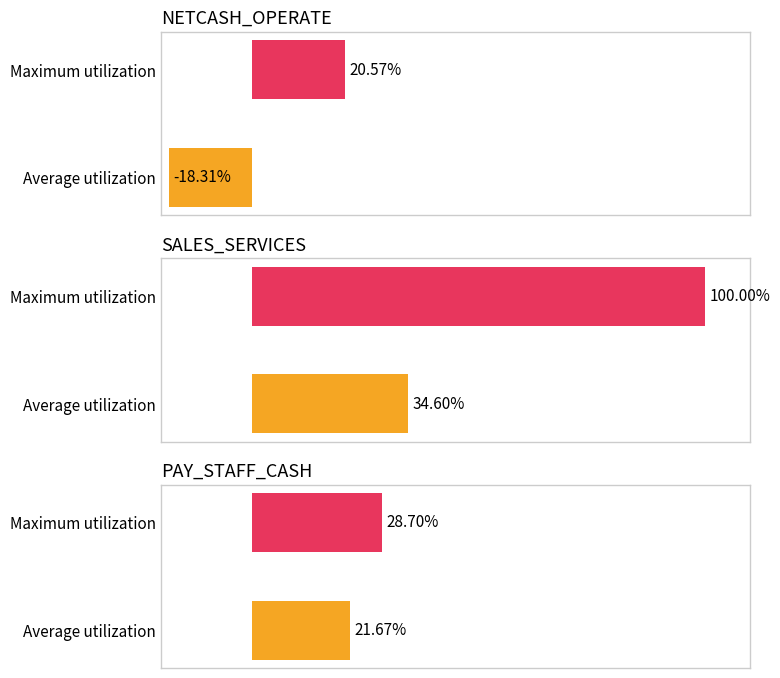

What is the minimum value shown in the chart?

-18.3